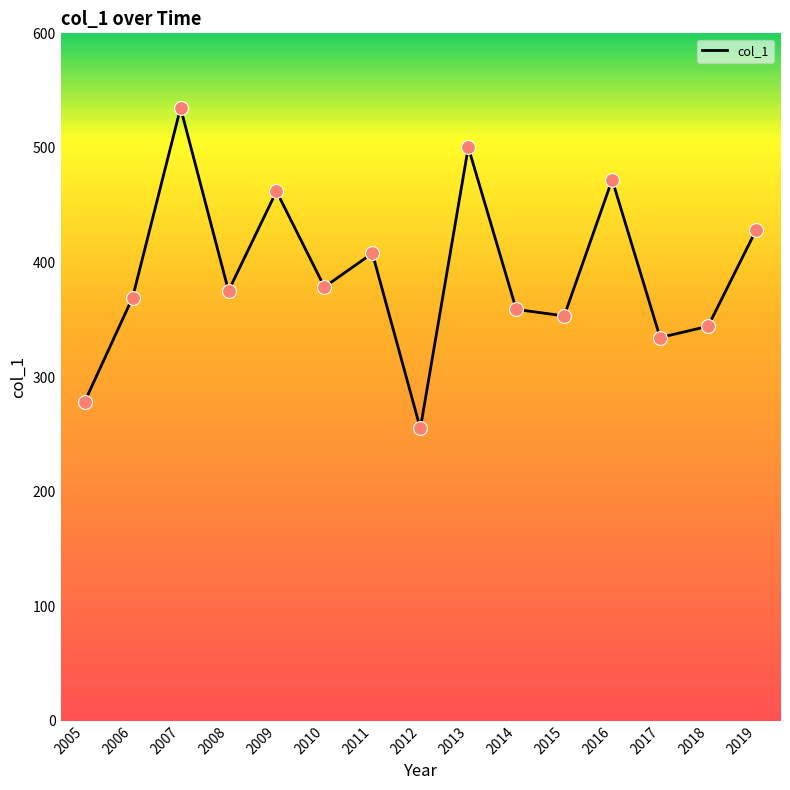

What is the change in value from 2011 to 2014?

-49.0